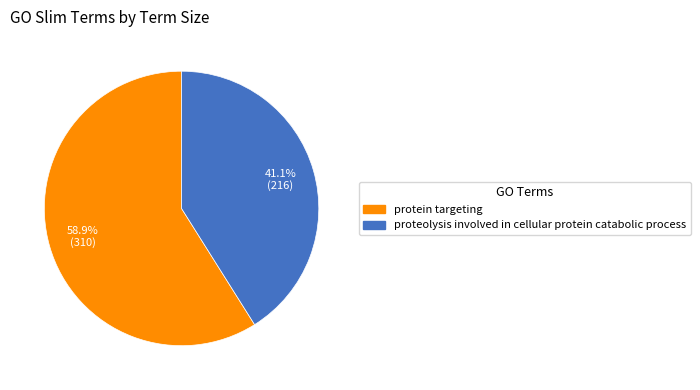

Does any single category account for the majority?

Yes